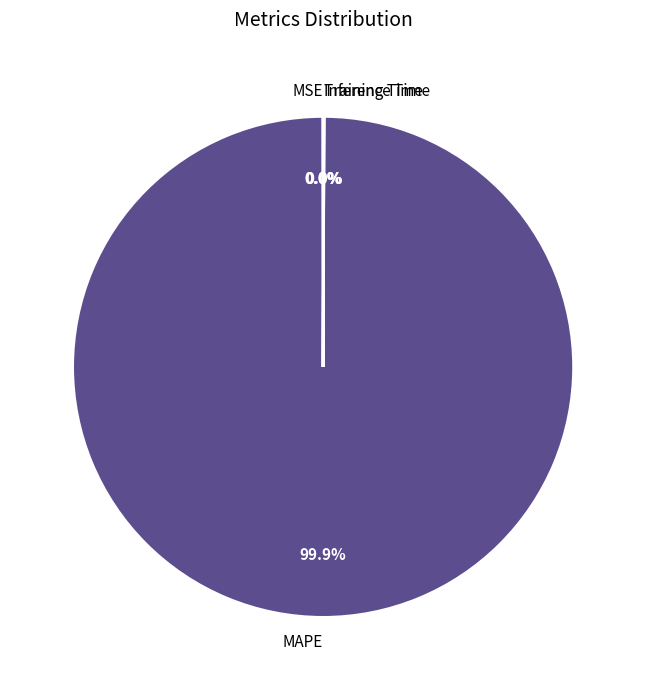

Which slice is the largest?

MAPE